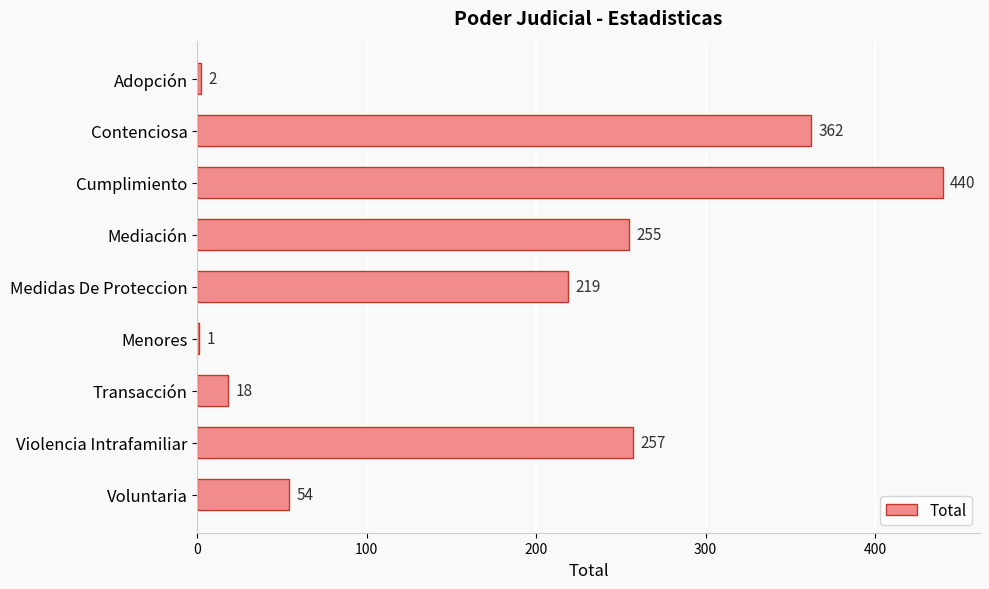

Is it true that the value at Cumplimiento is 731?

False